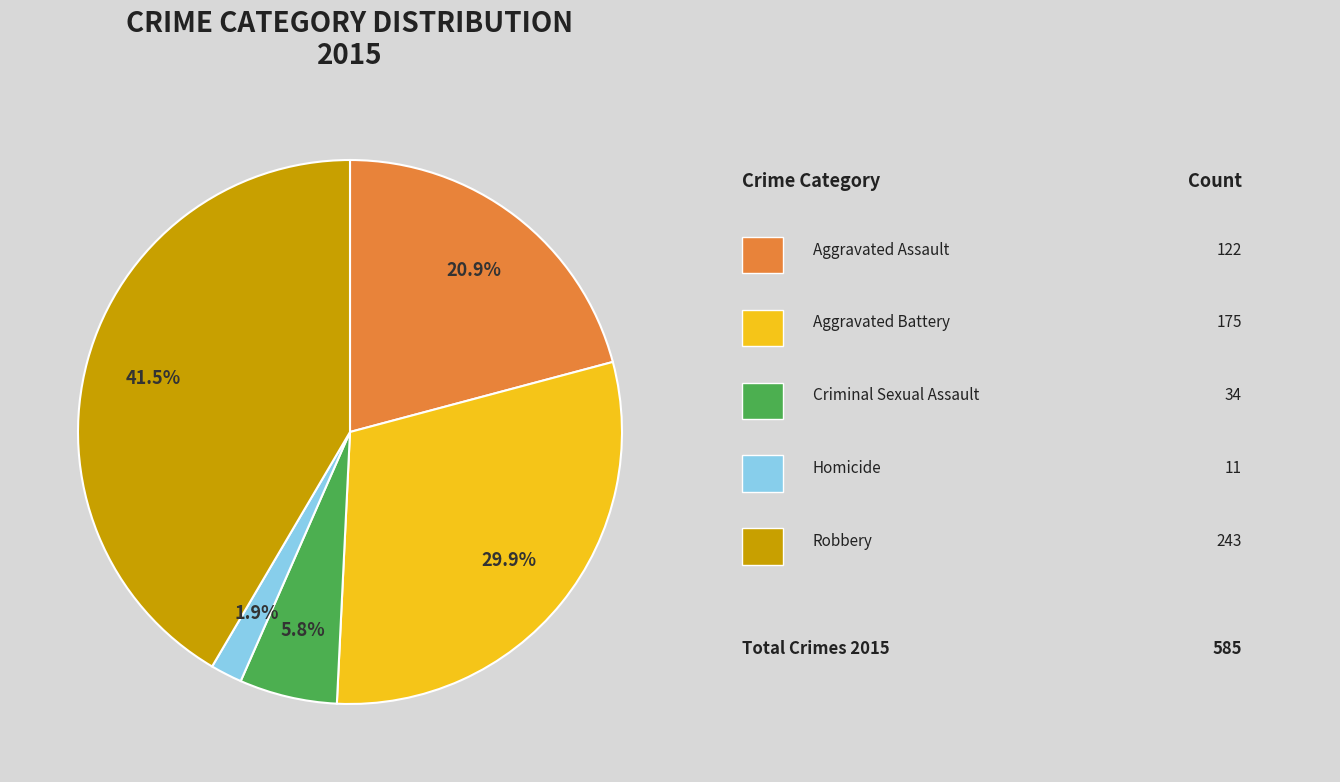

How many slices are in this pie chart?

5